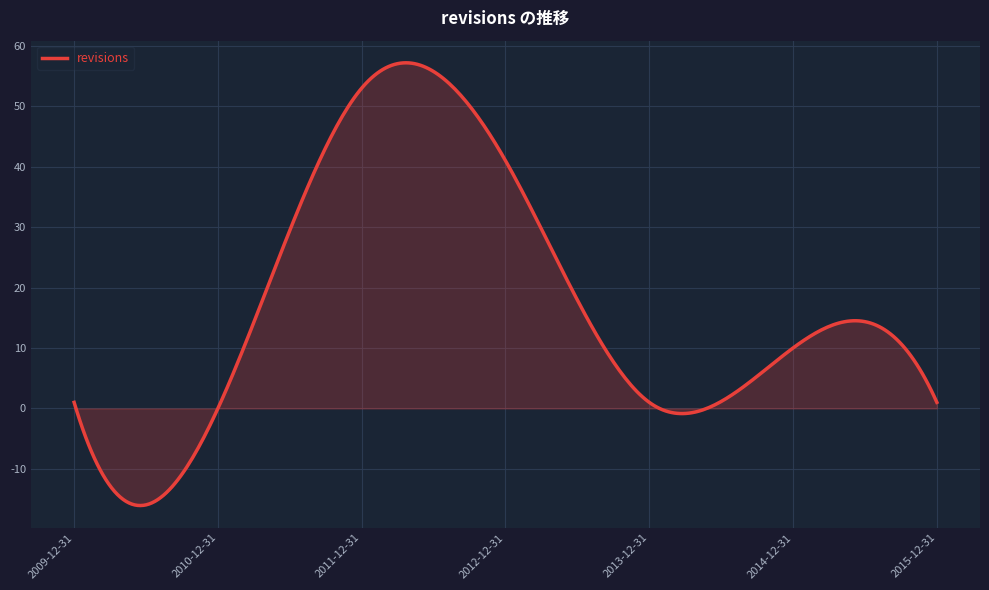

What is the maximum value shown in the chart?

57.2